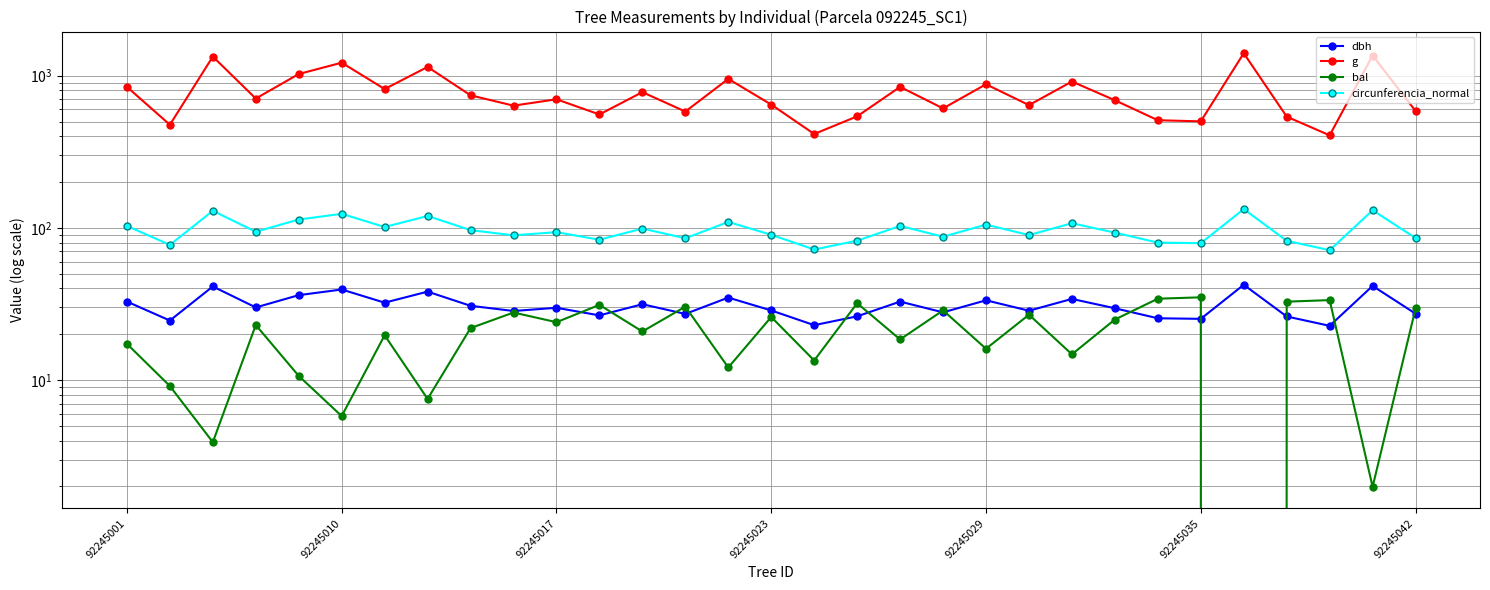

True or false: bal and circunferencia_normal cross at least once.

False